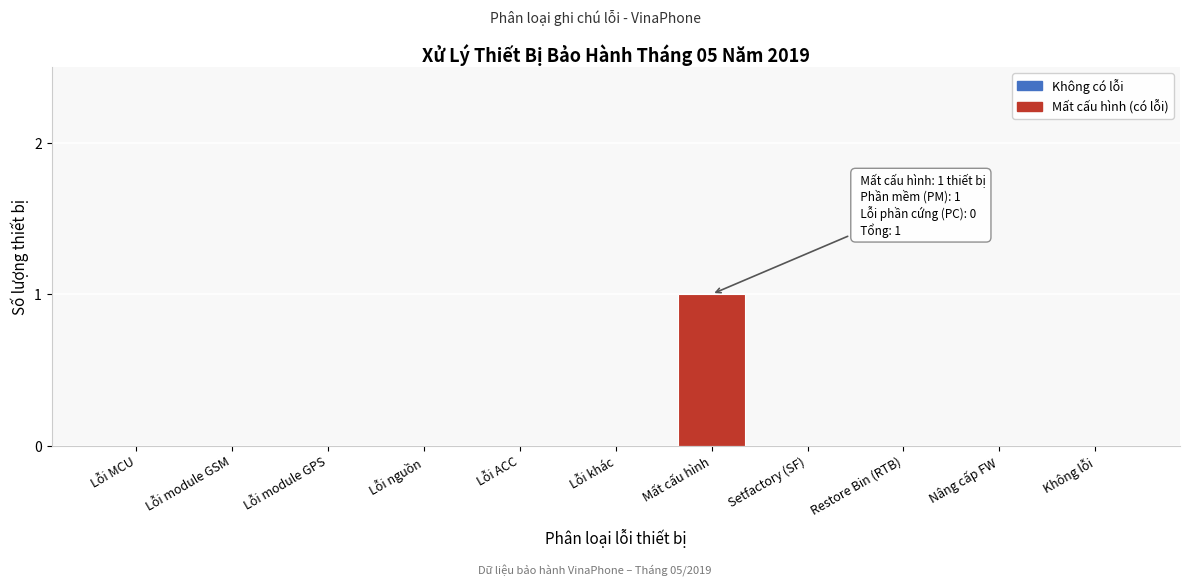

Reading left to right, extract all data points from this chart.

Lỗi MCU=0	Lỗi module GSM=0	Lỗi module GPS=0	Lỗi nguồn=0	Lỗi ACC=0	Lỗi khác=0	Mất cấu hình=1	Setfactory (SF)=0	Restore Bin (RTB)=0	Nâng cấp FW=0	Không lỗi=0